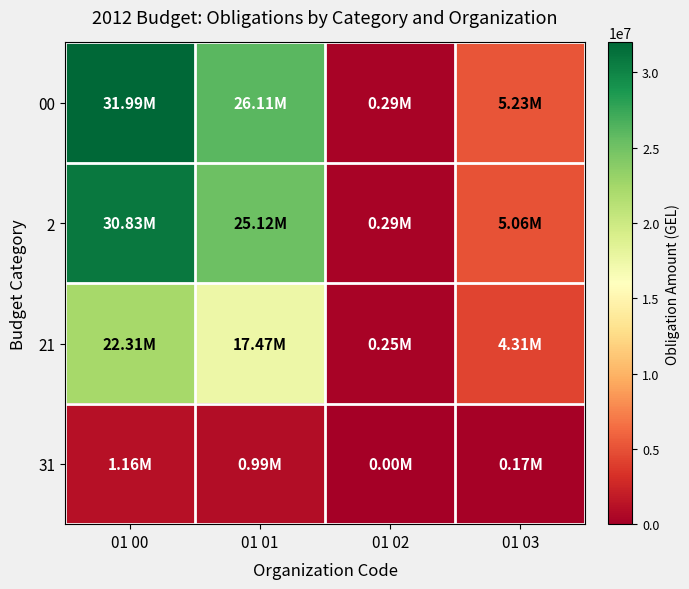

List the series in order of their peak value, highest first.

00, 2, 21, 31